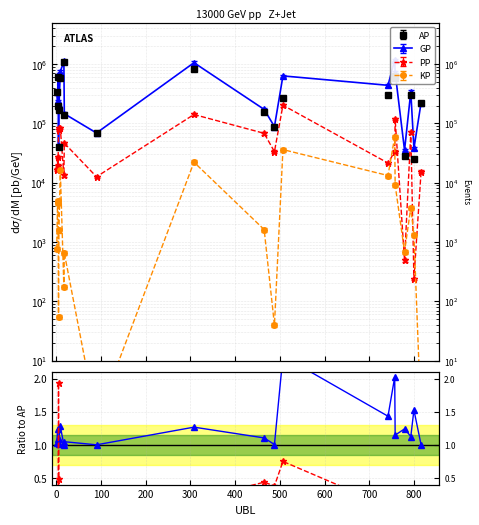

List the labels in order of KP value, smallest first.

90, 816, 488, 5, 17, 18, 779, 1, 800, 6, 465, 793, 3, 4, 758, 742, 9, 308, 507, 757